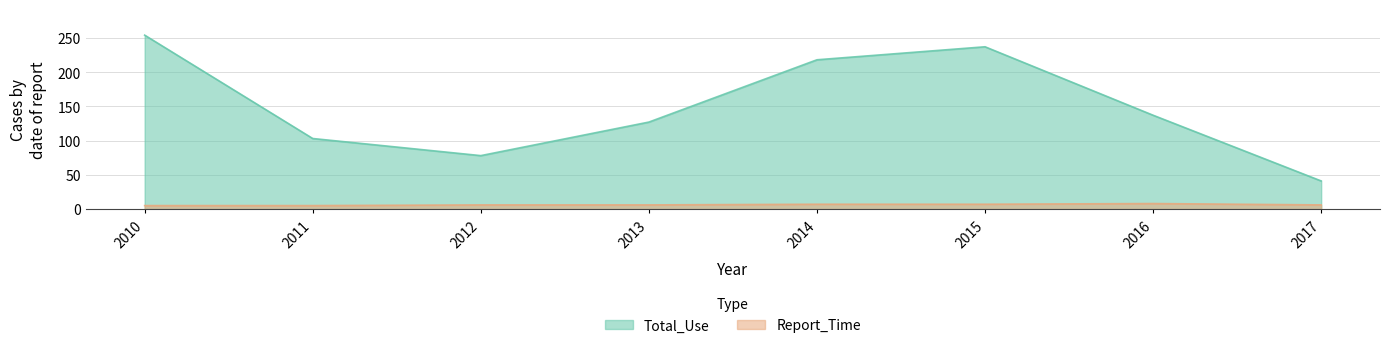

What is the total value across all series at 2016?

145